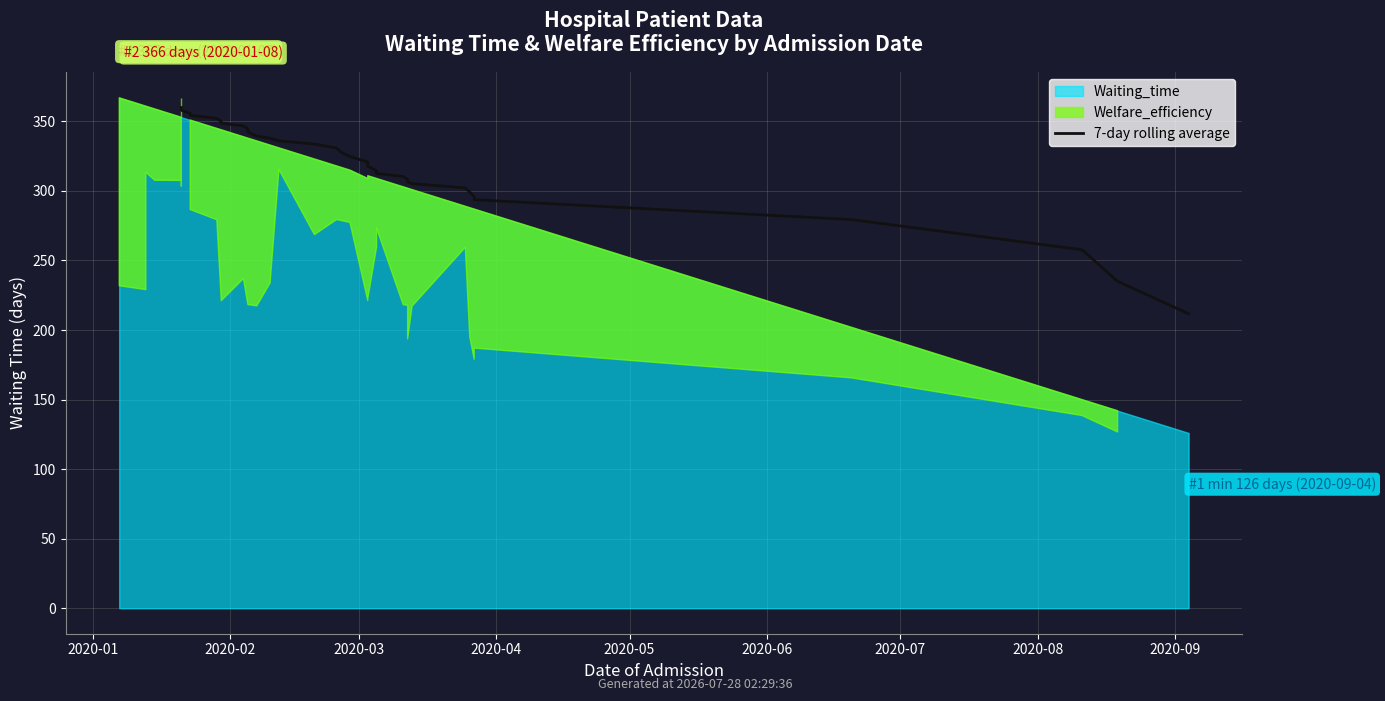

The chart shows a value of 517.0 at 2020-05. True or false?

False